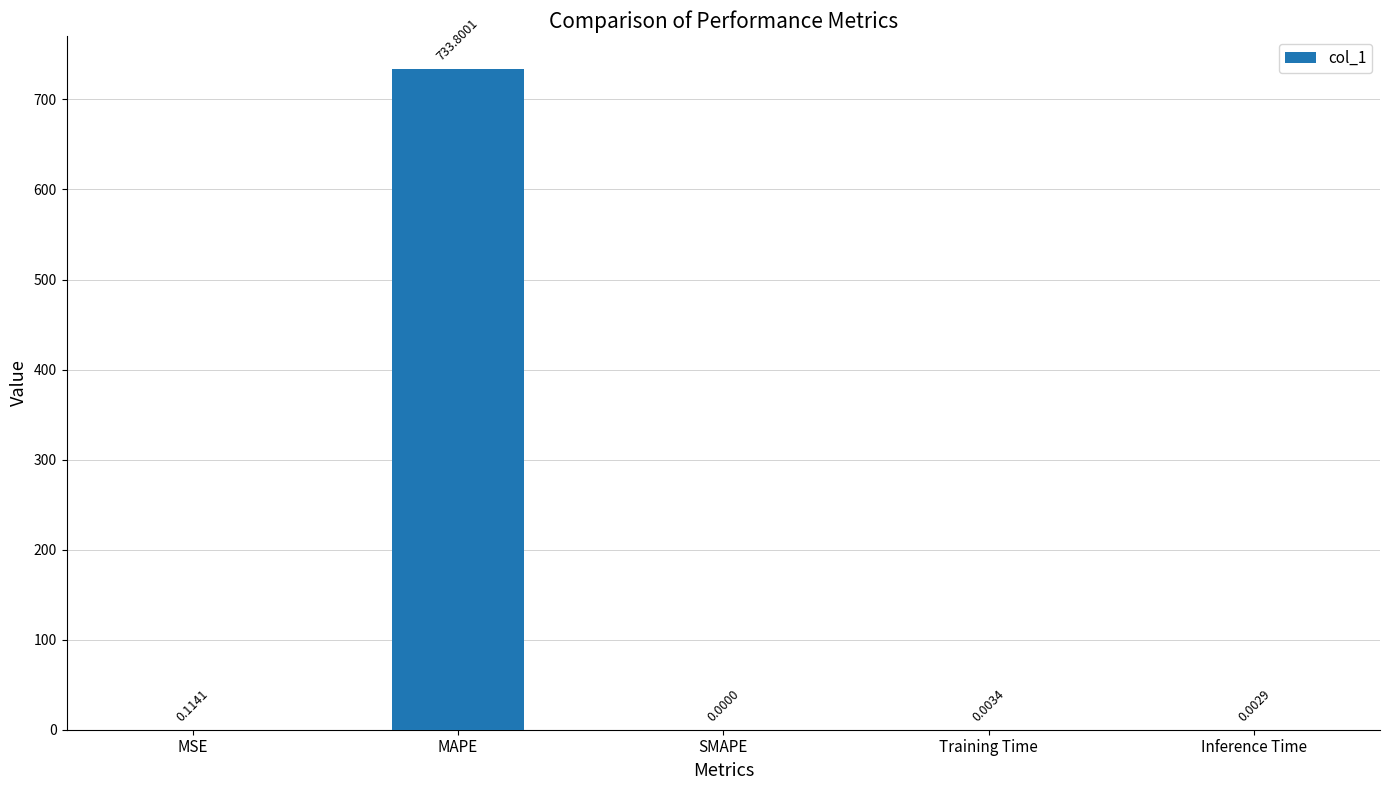

Are the bars grouped side by side (vs. stacked)?

No